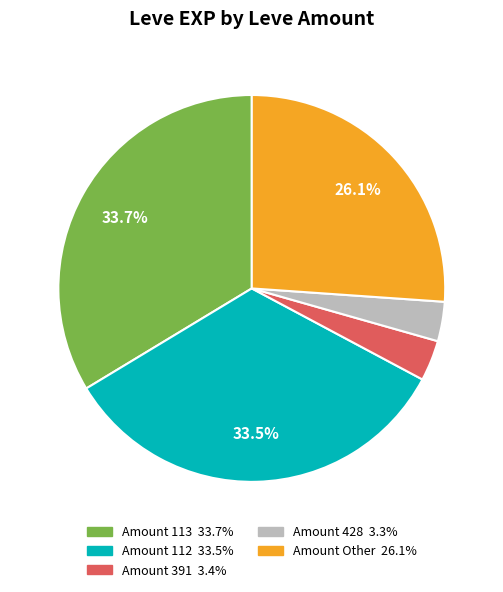

Is there any slice that represents more than half of the pie?

No